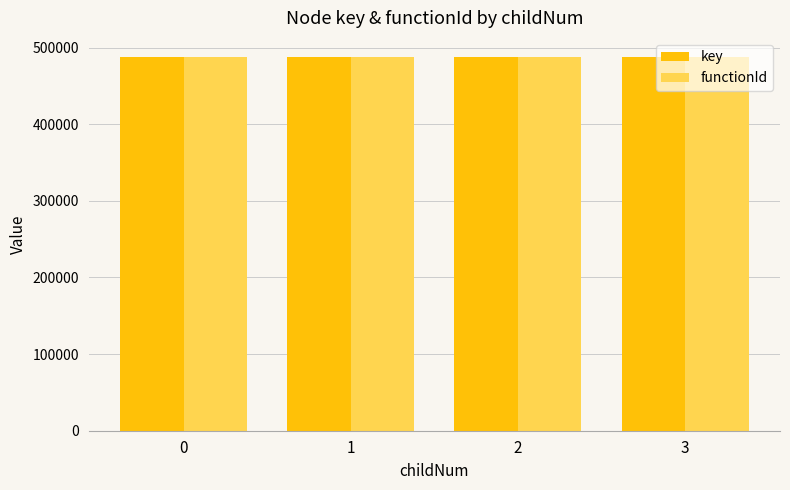

Are the bars grouped side by side (vs. stacked)?

Yes